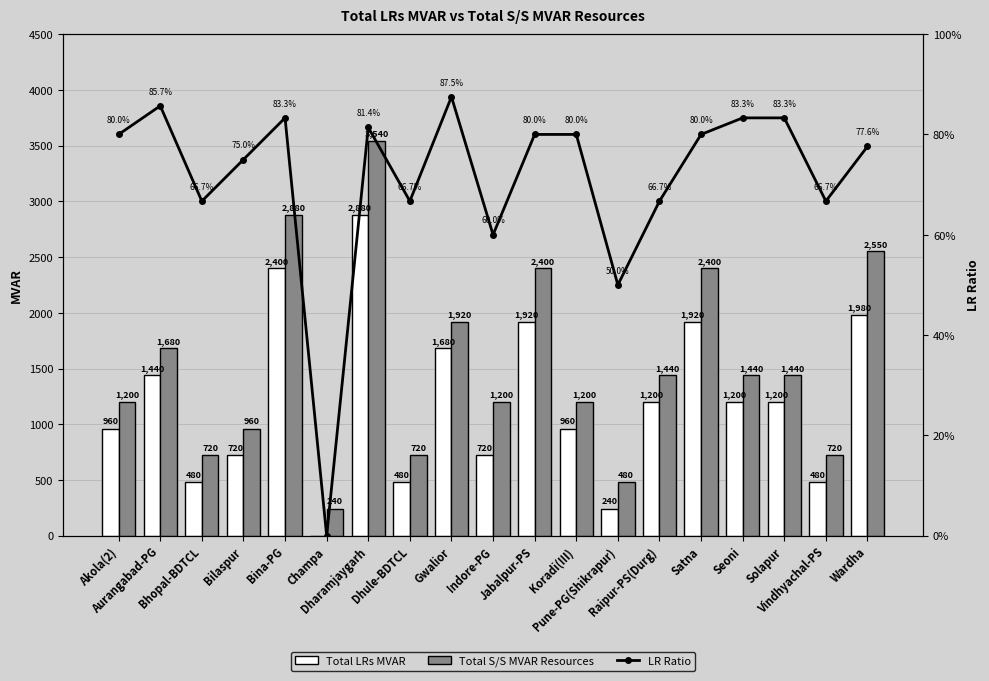

Rank the series at Wardha from highest to lowest value.

Total S/S MVAR Resources, Total LRs MVAR, LR Ratio